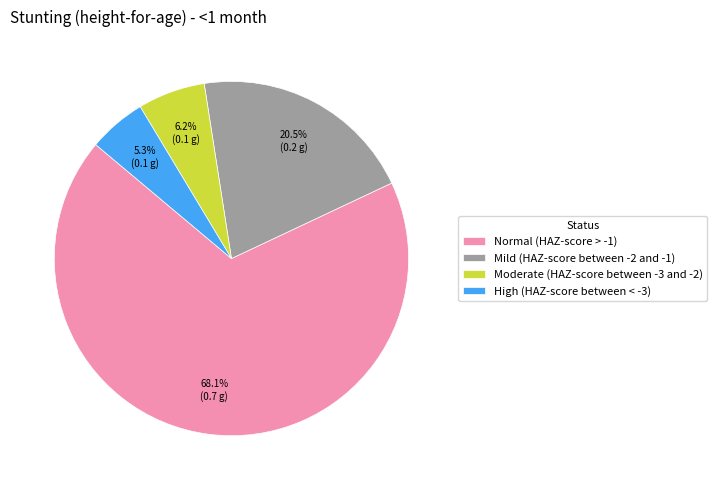

Count the number of slices in the pie.

4